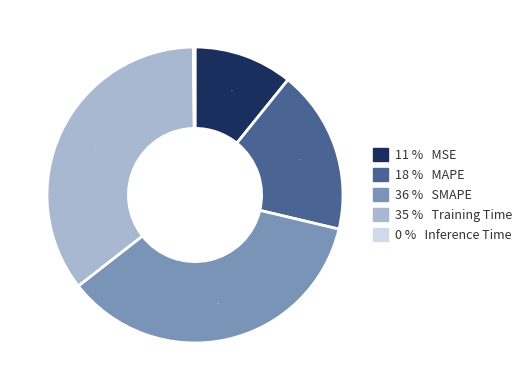

Approximately how many times larger is the value at 18 % MAPE compared to 36 % SMAPE?

0.5